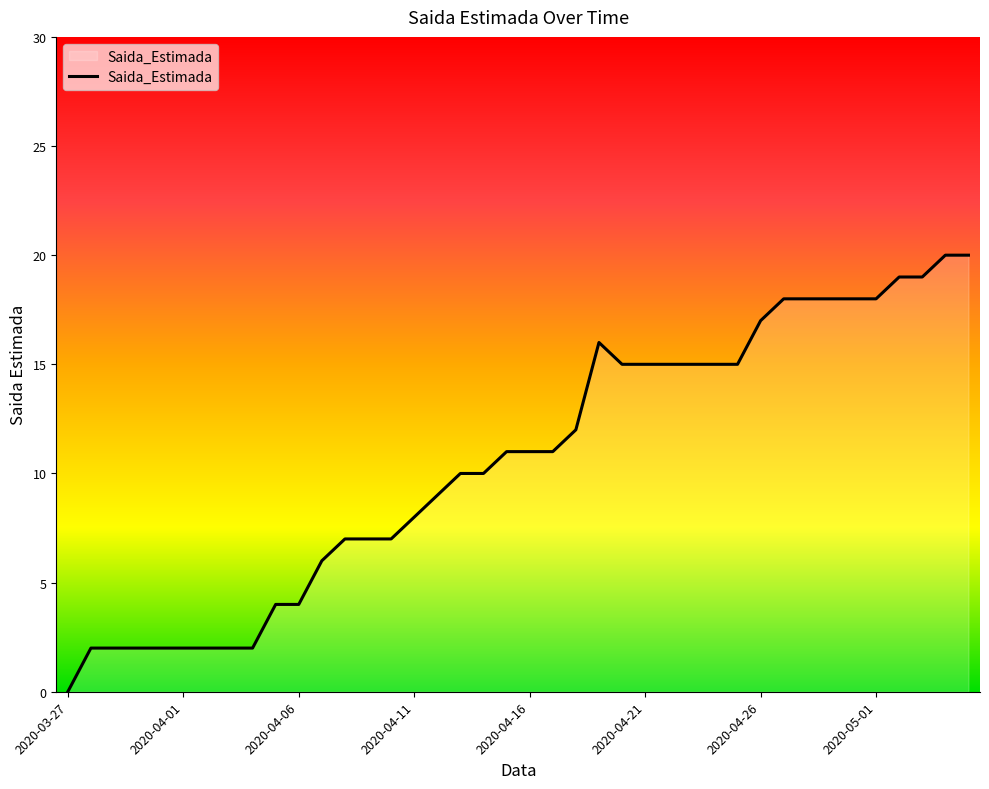

What is the greatest value displayed?

20